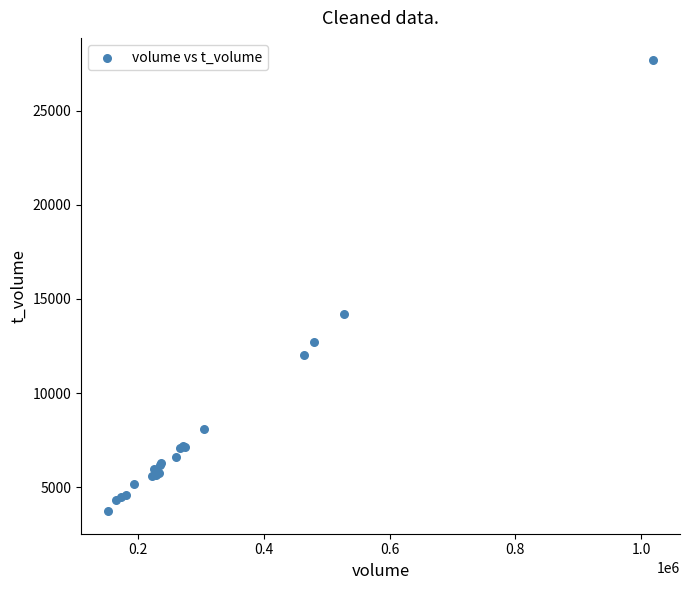

What Y value in the scatter plot is closest to 15699?

14193